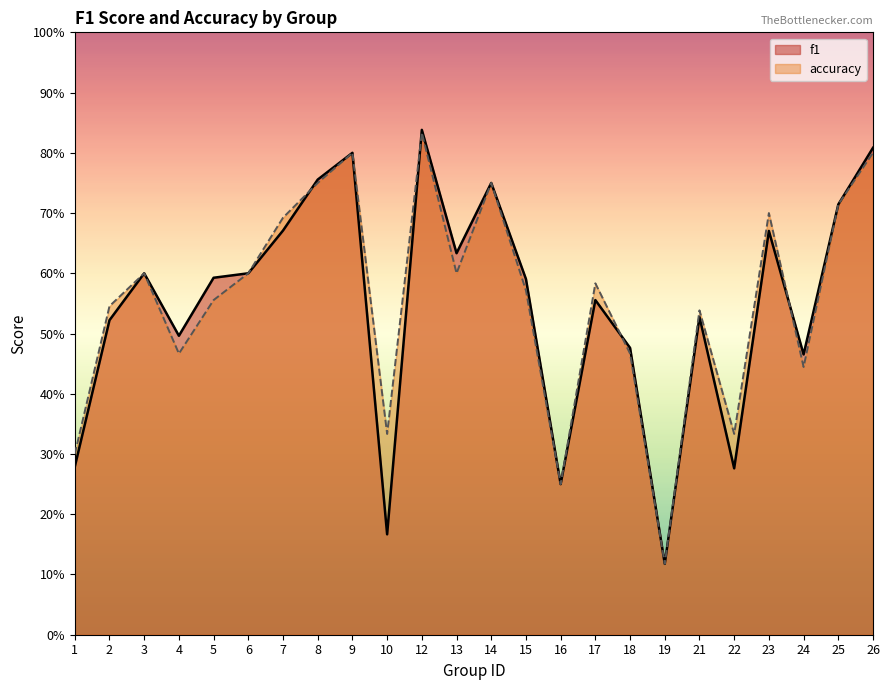

At which category does f1 reach its first local peak?

3